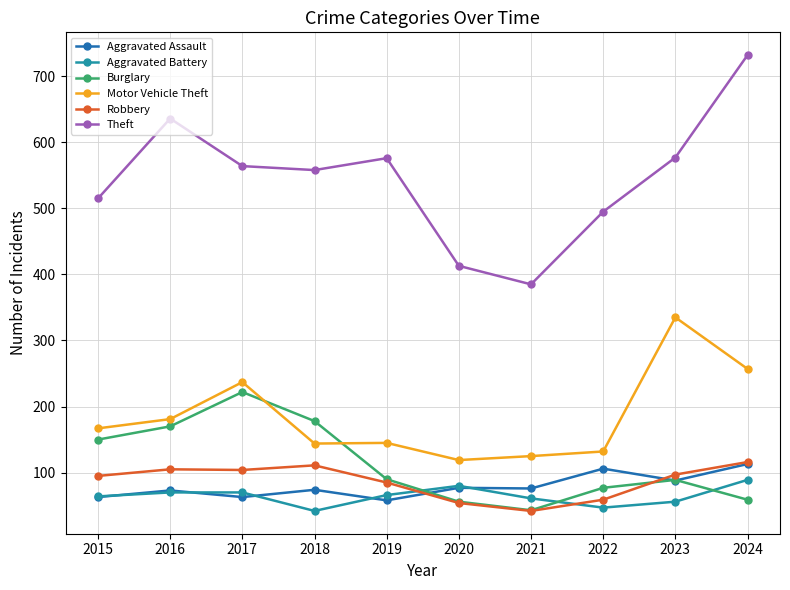

True or false: Theft has more than 2 points higher than both neighbors.

False